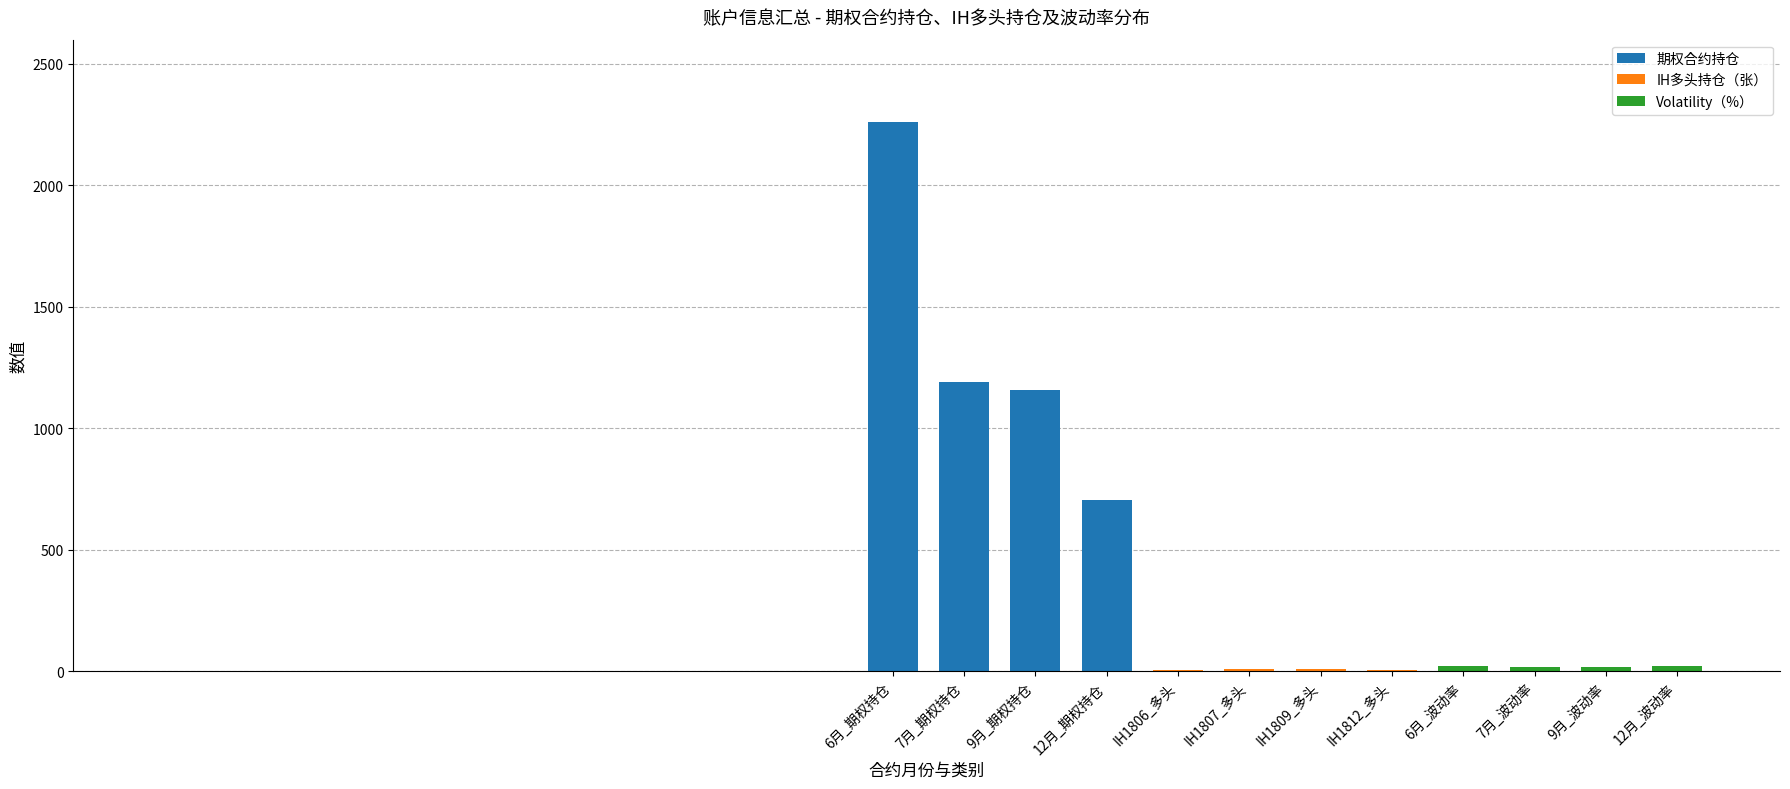

The chart shows a value of 9.0 at IH1807_多头. True or false?

True